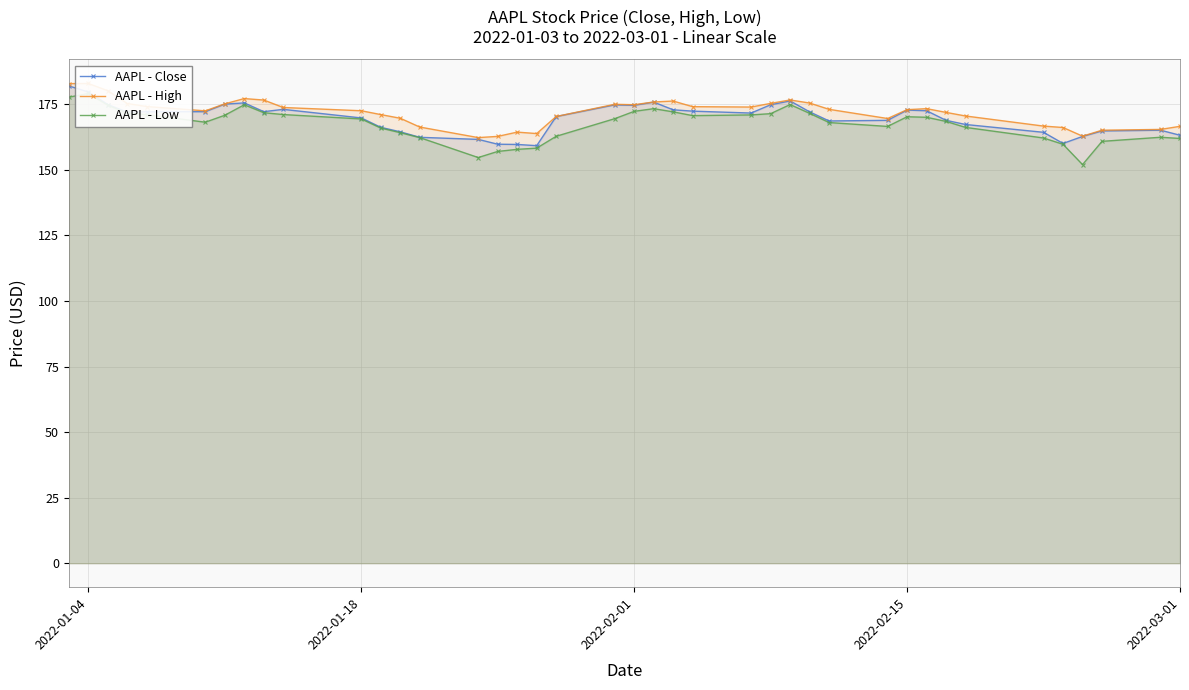

True or false: AAPL - Close and AAPL - Low cross at least once.

False